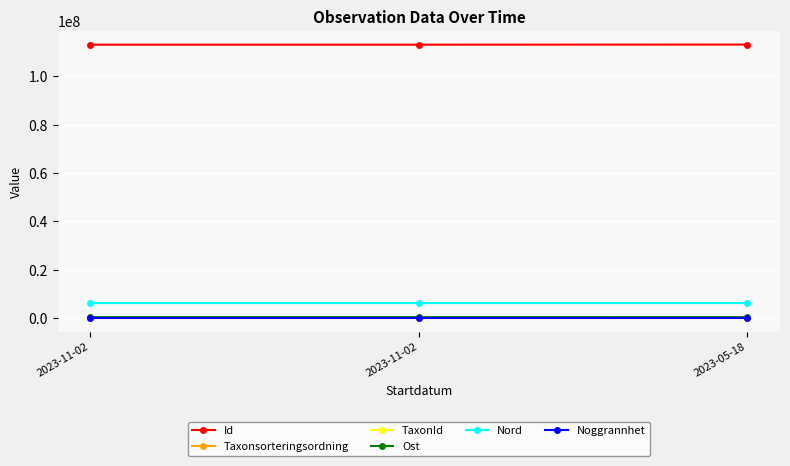

The Taxonsorteringsordning series shows 27336 at 2023-11-02. True or false?

False